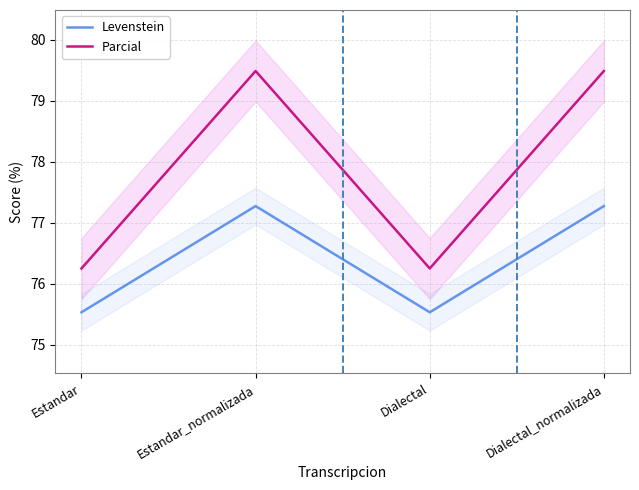

Which series has the largest range (max minus min)?

Parcial